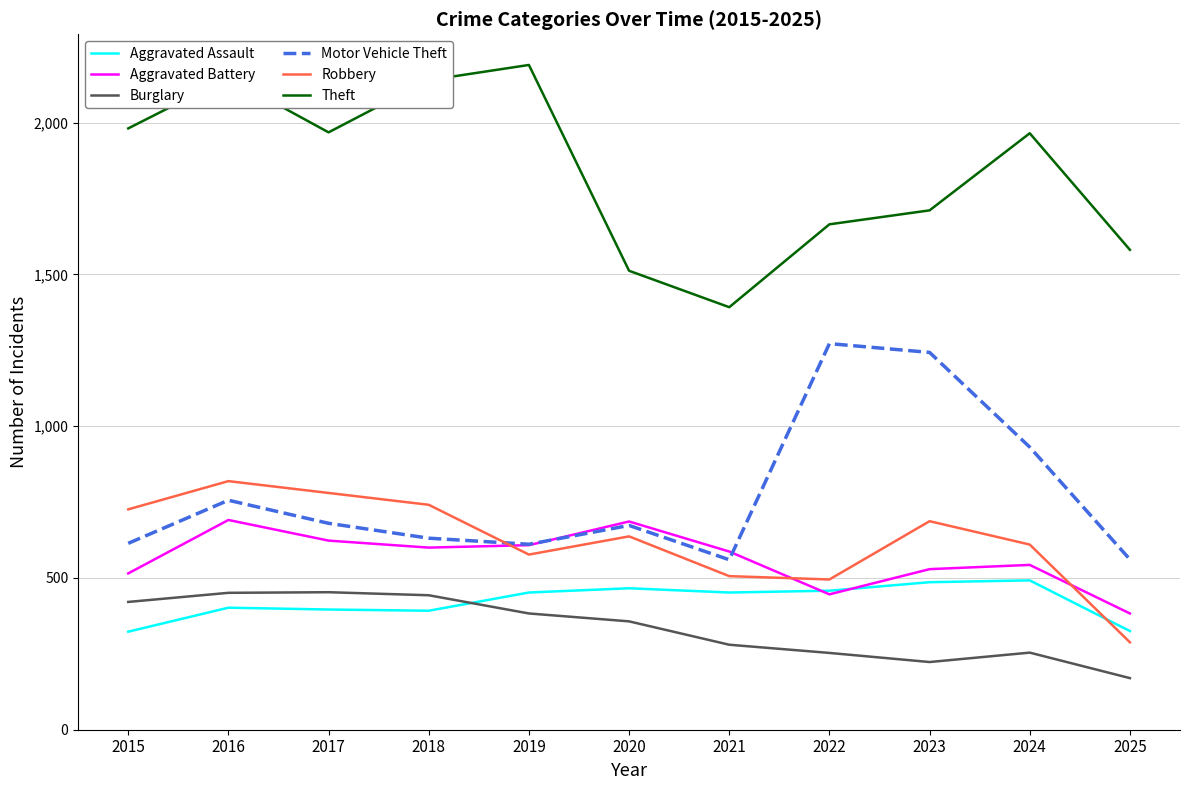

Between 2024 and 2025, which series saw the biggest shift?

Theft